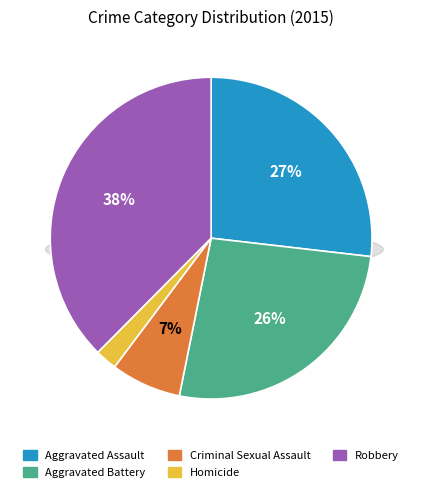

How many slices are in this pie chart?

5